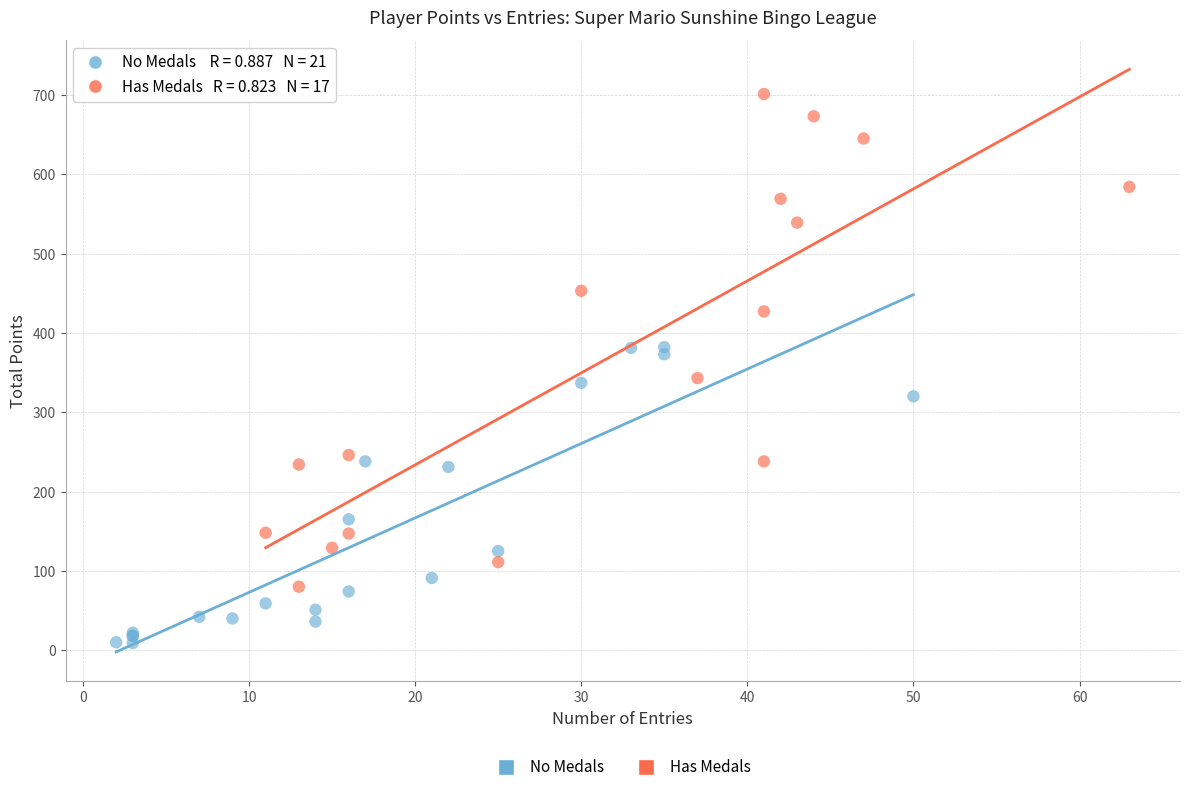

Which series contains the lowest Y value?

No Medals